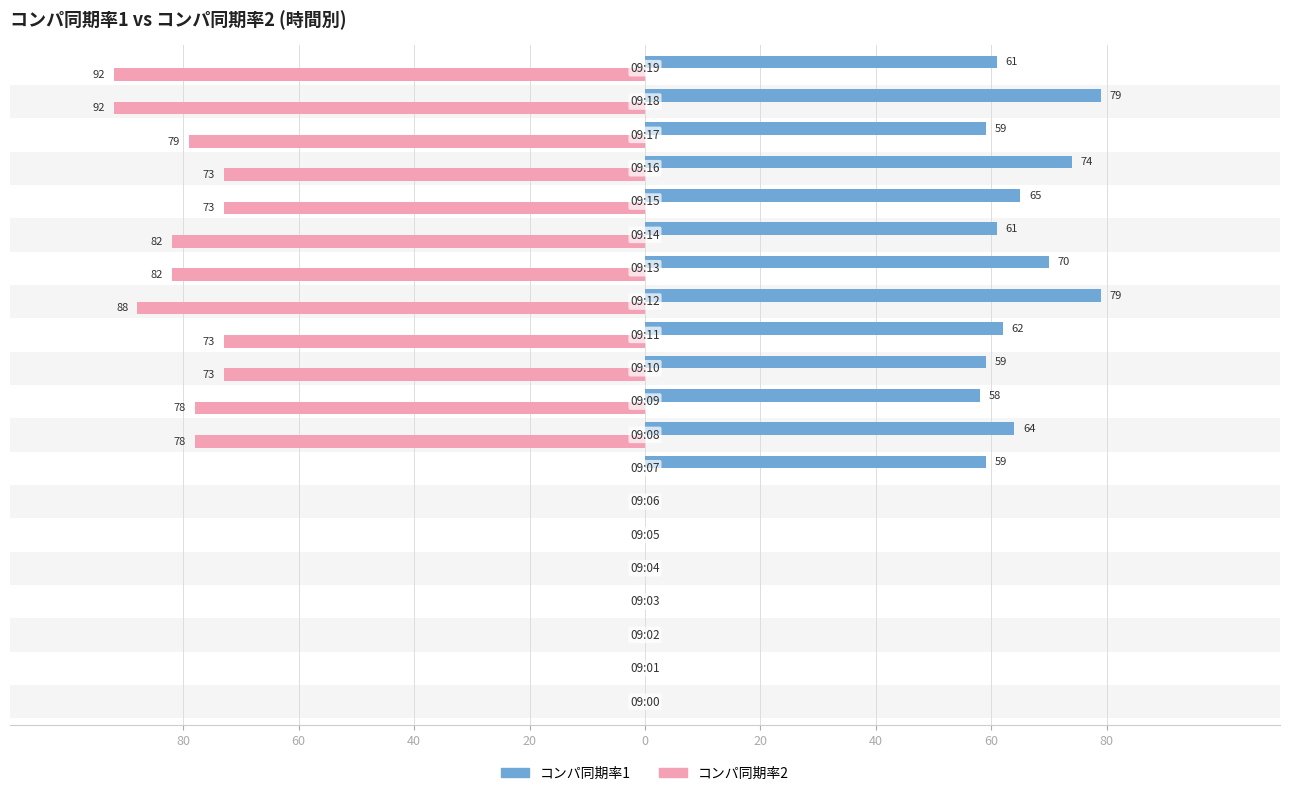

How many groups of bars are there?

20